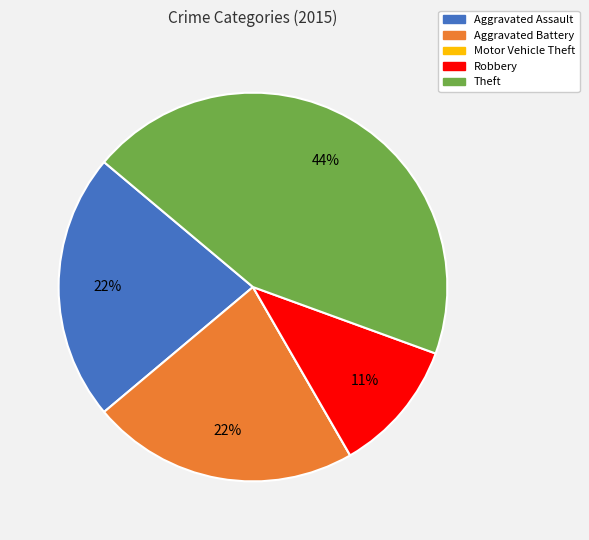

Is it true that Robbery is 11% of the pie?

True